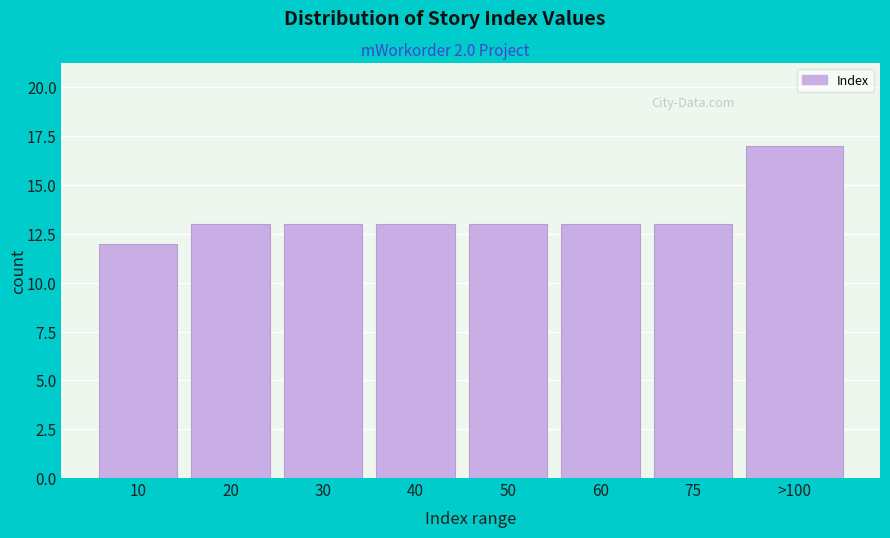

Reading left to right, what are all the values shown in this chart?

10=12	20=13	30=13	40=13	50=13	60=13	75=13	>100=17